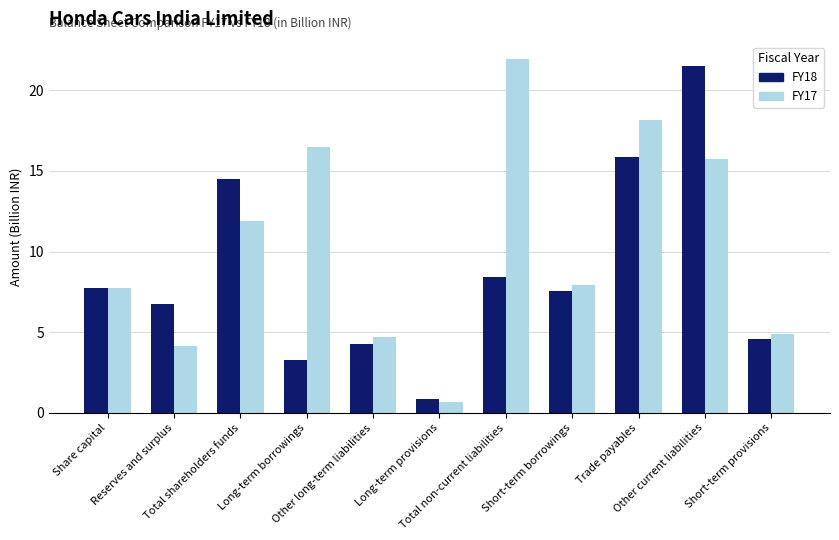

What is the difference between the maximum and second lowest values in the FY18 series?

18.2